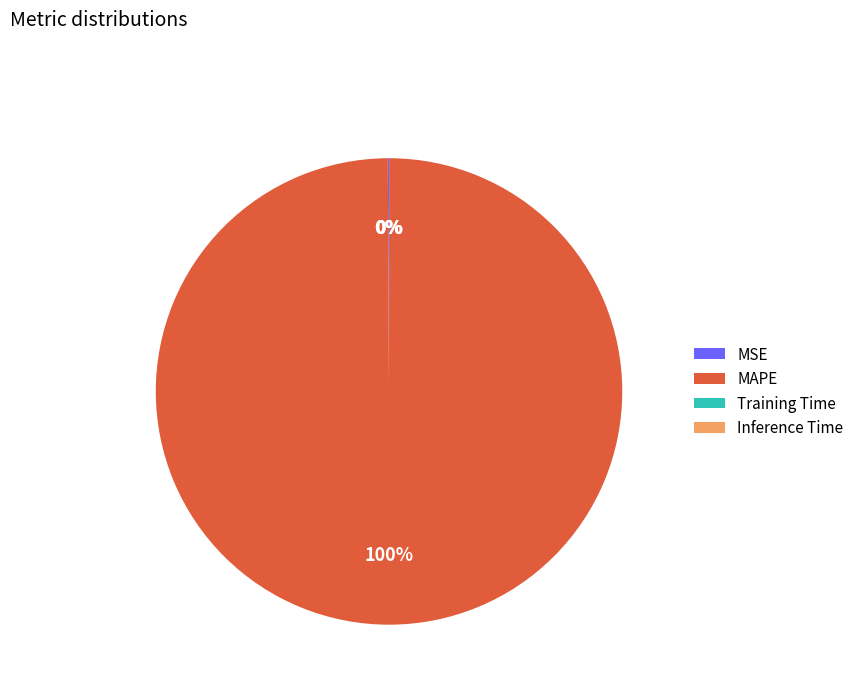

Is there a majority slice in this chart?

Yes